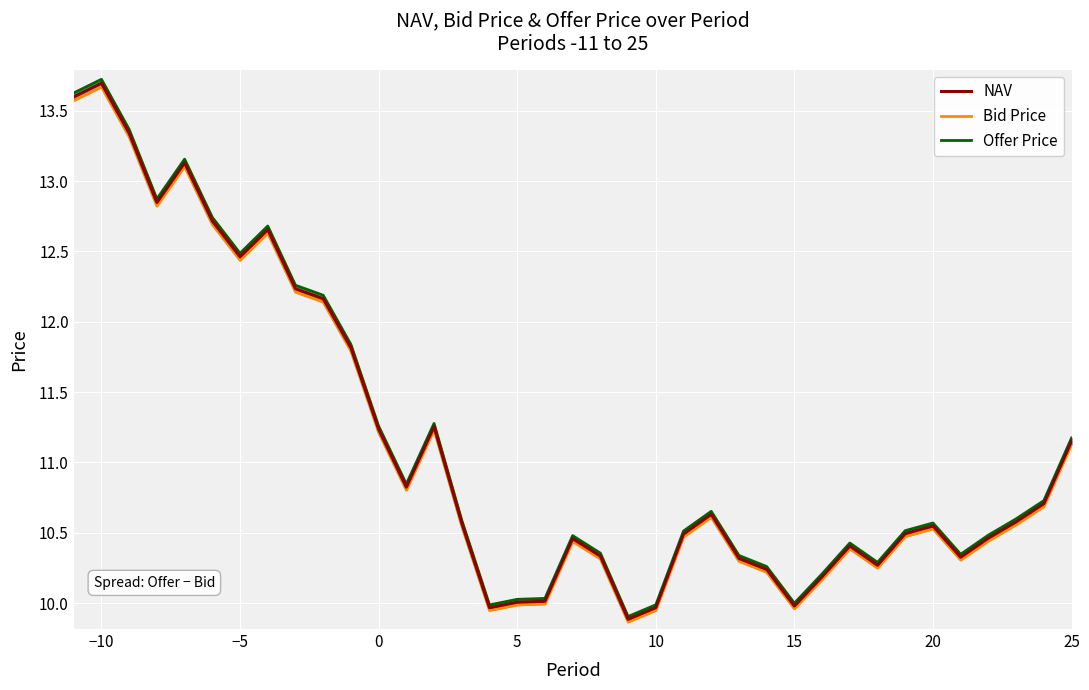

Is the value of NAV at 19 greater than the value of Bid Price at 31?

No